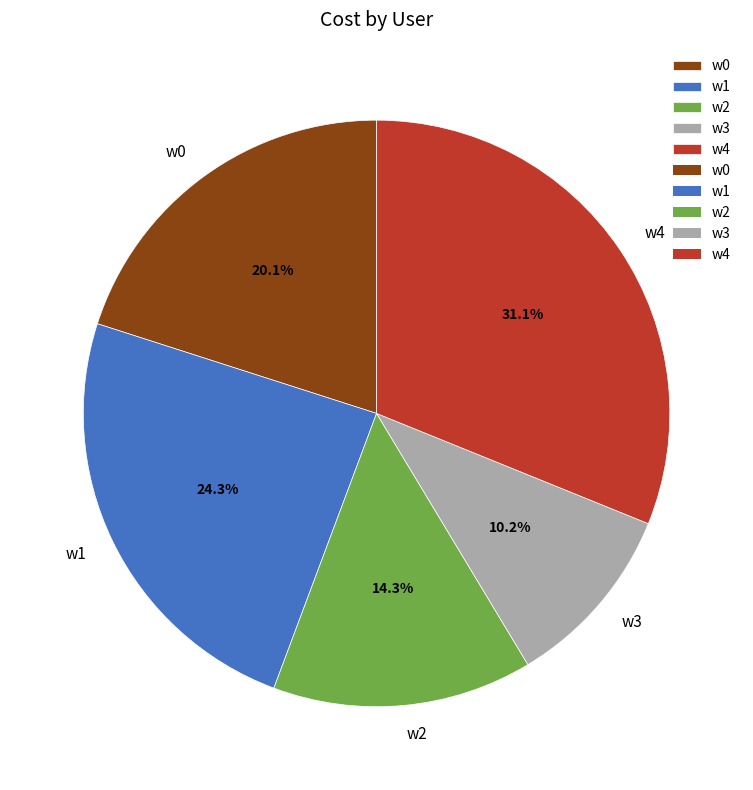

Is there any slice that represents more than half of the pie?

No